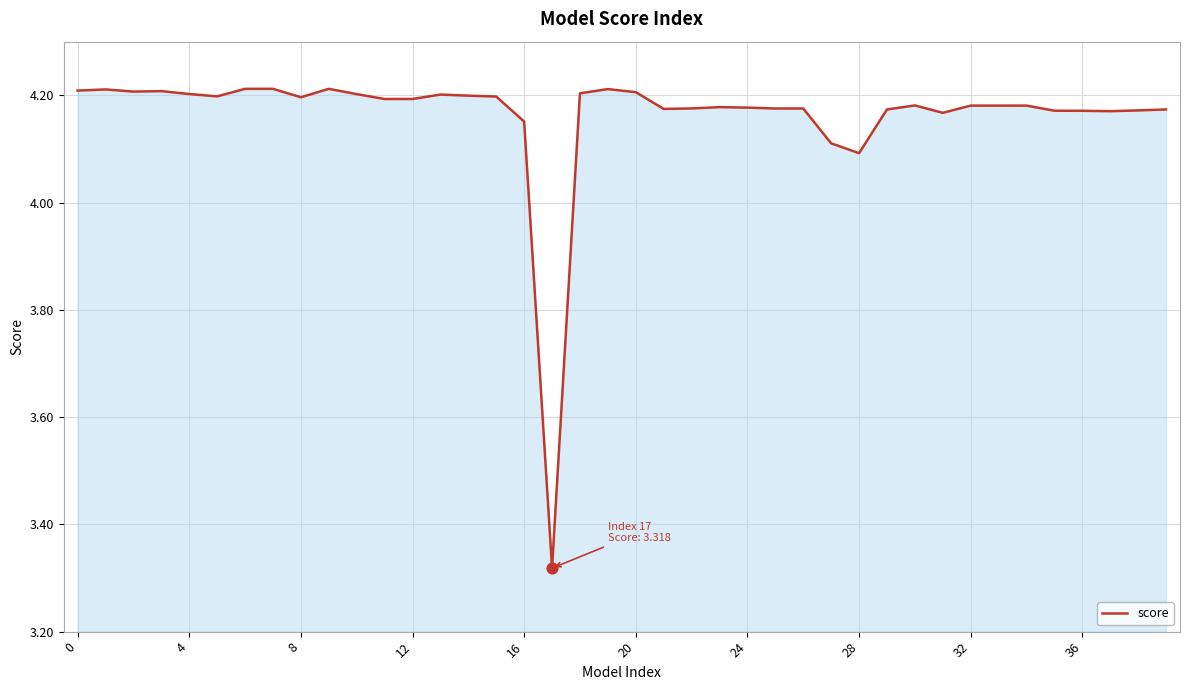

Is this an area chart (filled region under the line)?

Yes